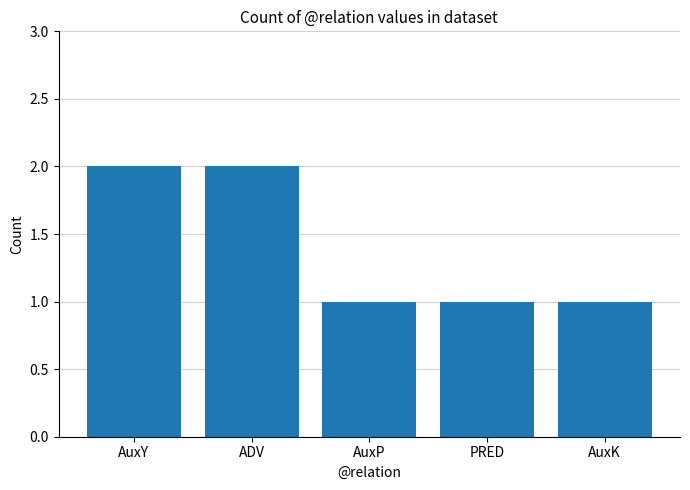

Is it true that the value at AuxP is 0?

False